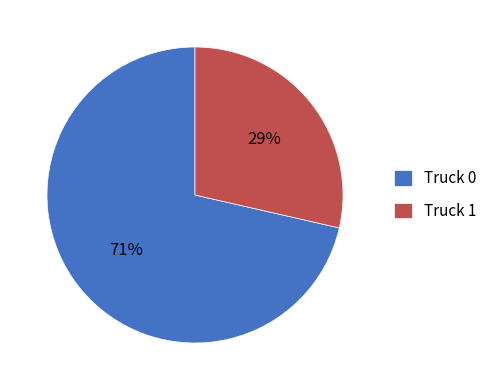

Which category has the smallest portion of the pie?

Truck 1